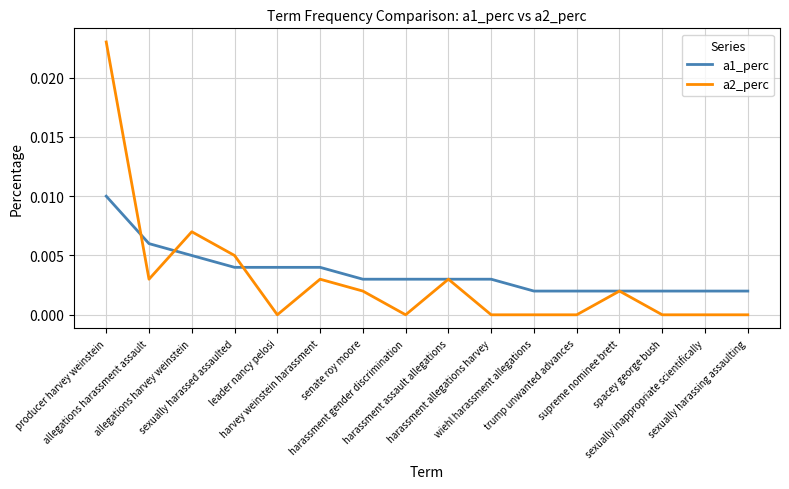

Which series has the largest range (max minus min)?

a2_perc